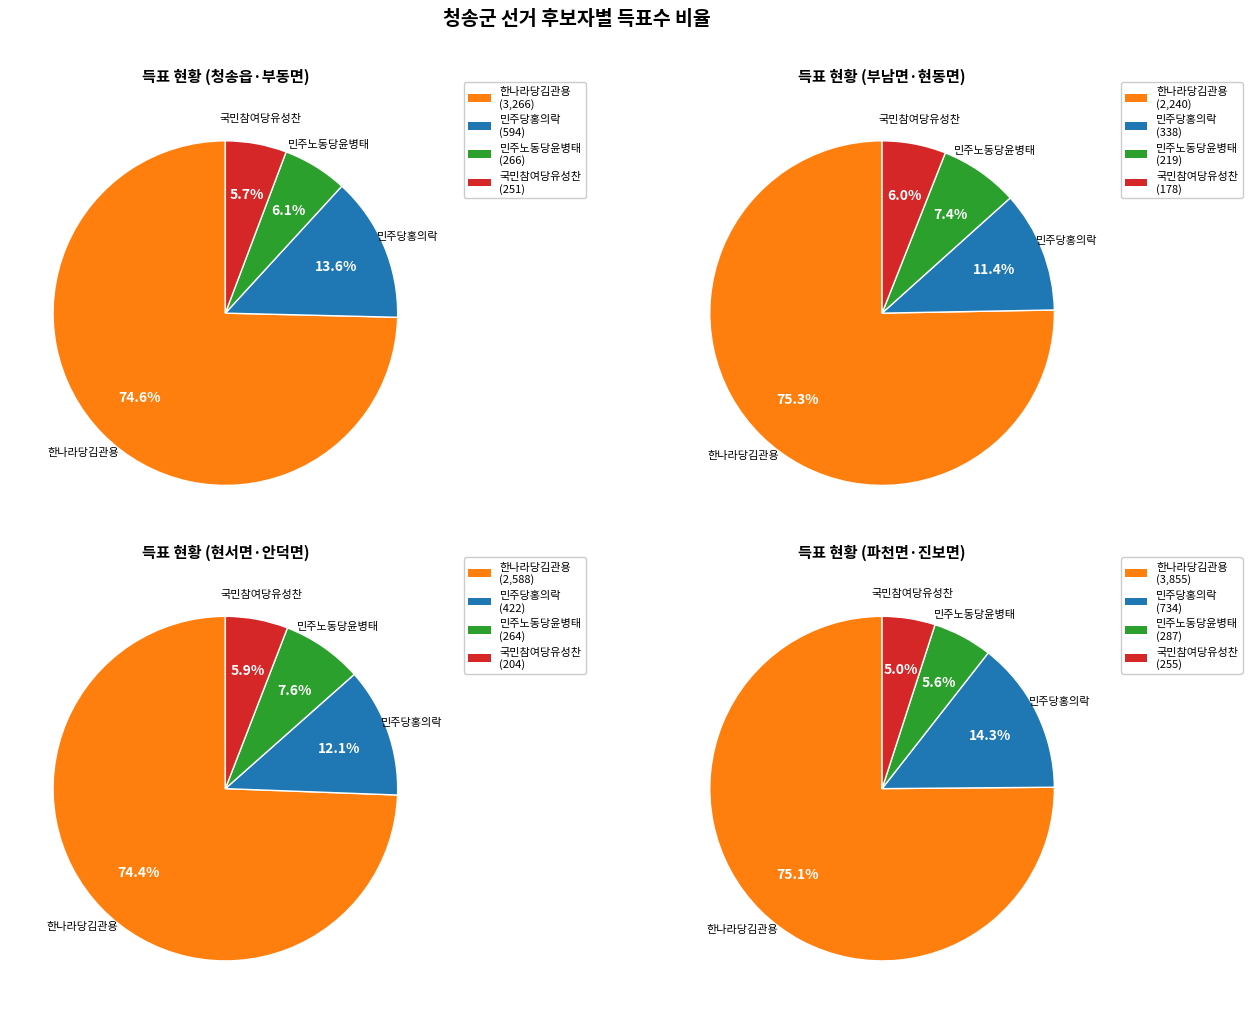

What is the total percentage of 진보면 and 현서면?

34.9%